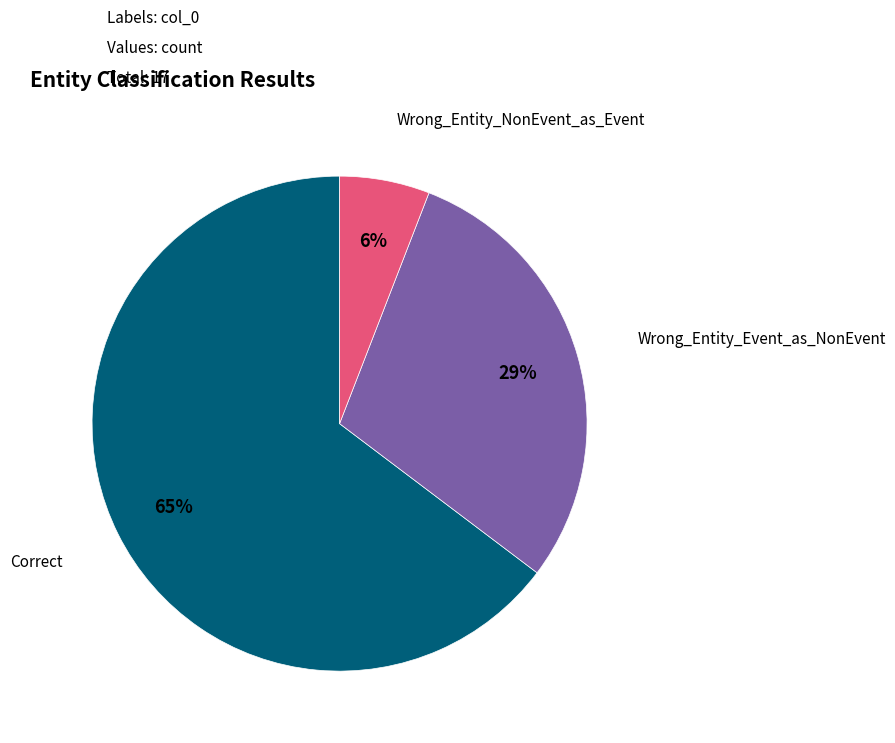

To the nearest percent, what is the difference between the largest and smallest slice percentages?

59%